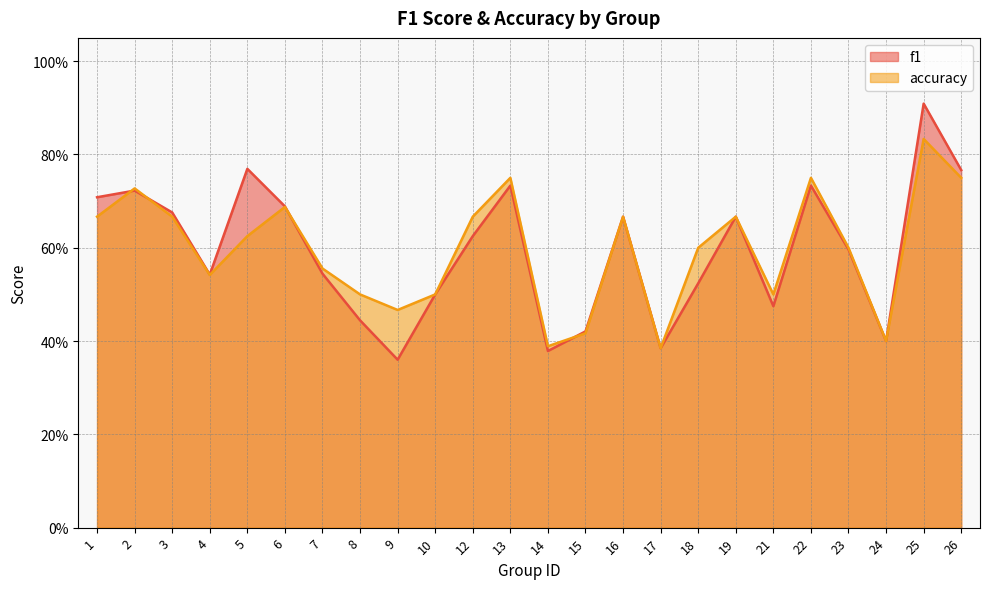

Which category has the highest value in the accuracy series?

25